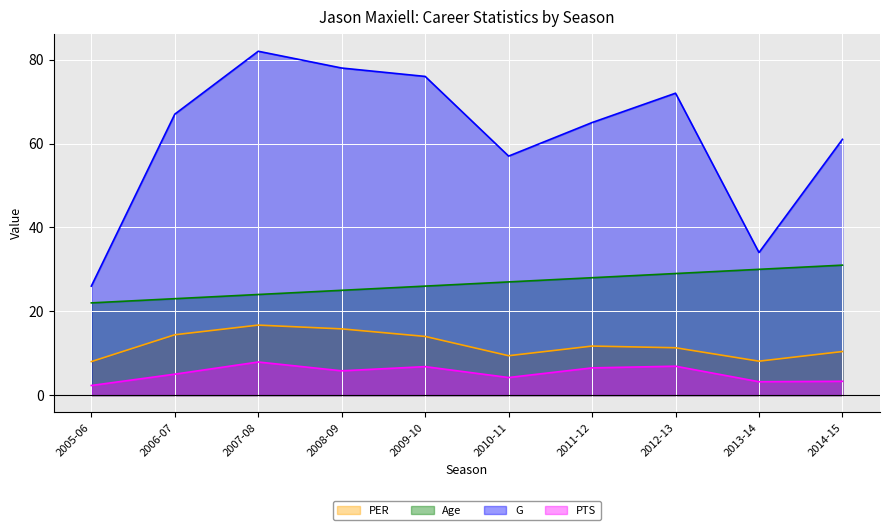

Where does the Age series first go above 27?

2011-12